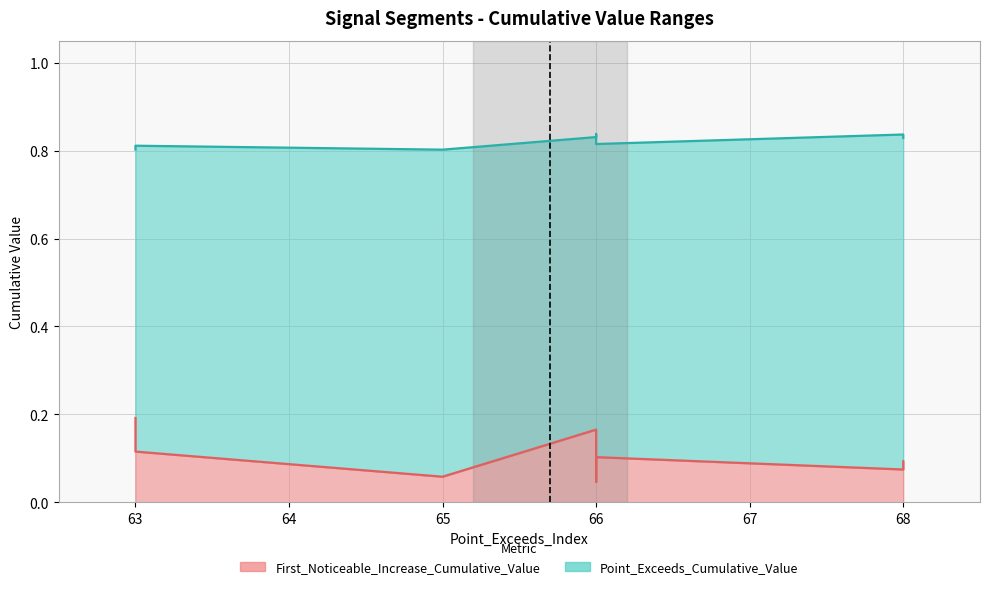

Does the chart have visible grid lines?

Yes